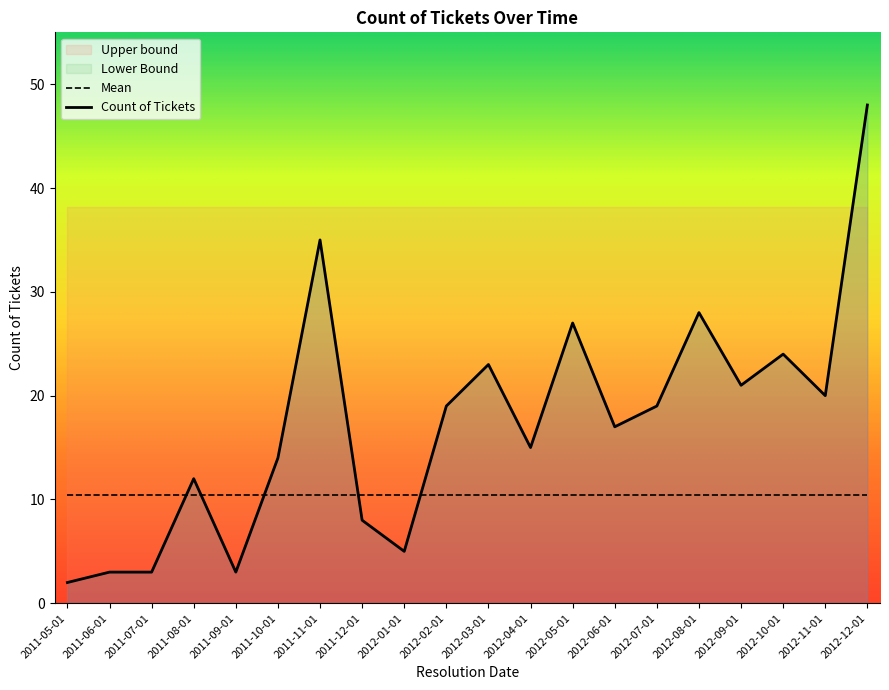

Does the chart have visible grid lines?

No